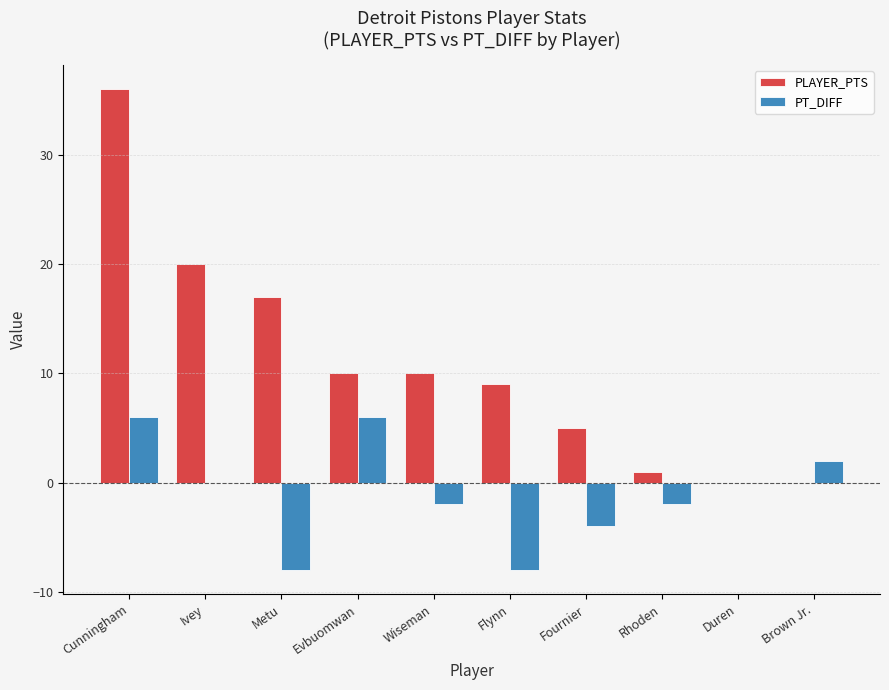

Which label corresponds to the largest value in the chart?

Cunningham